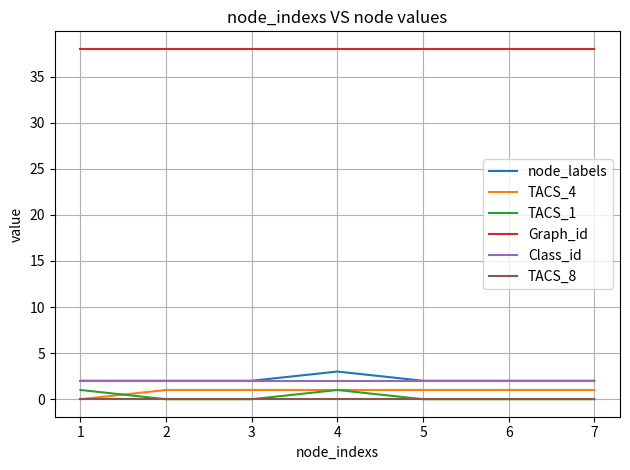

What is the difference between the highest and lowest values at 6?

38